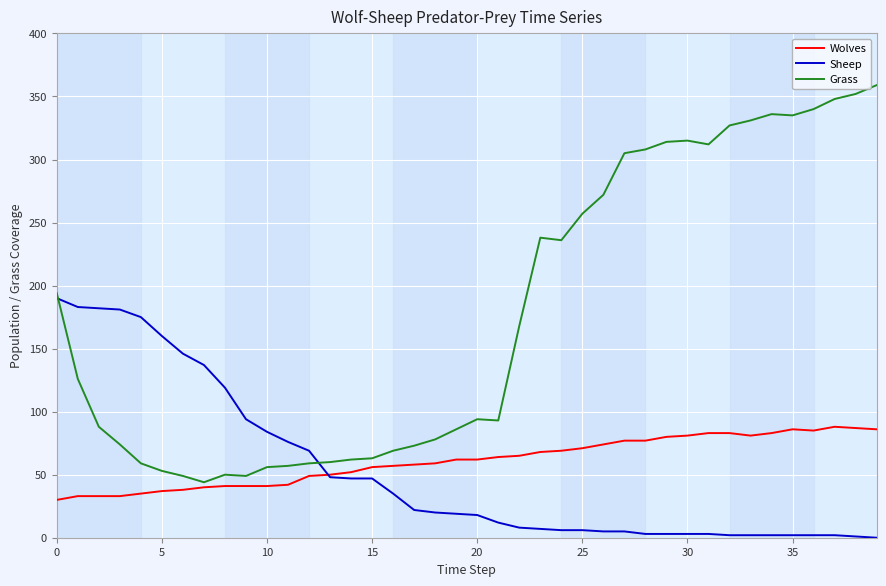

How many values in the Sheep series are below 19?

20